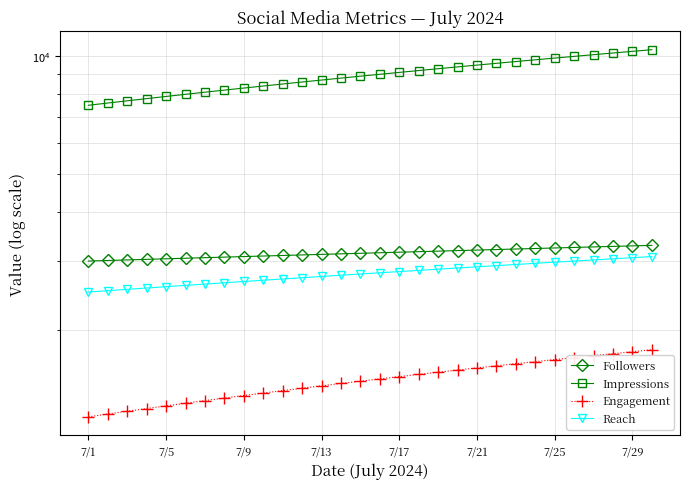

How many data points in Engagement are above 1500?

14